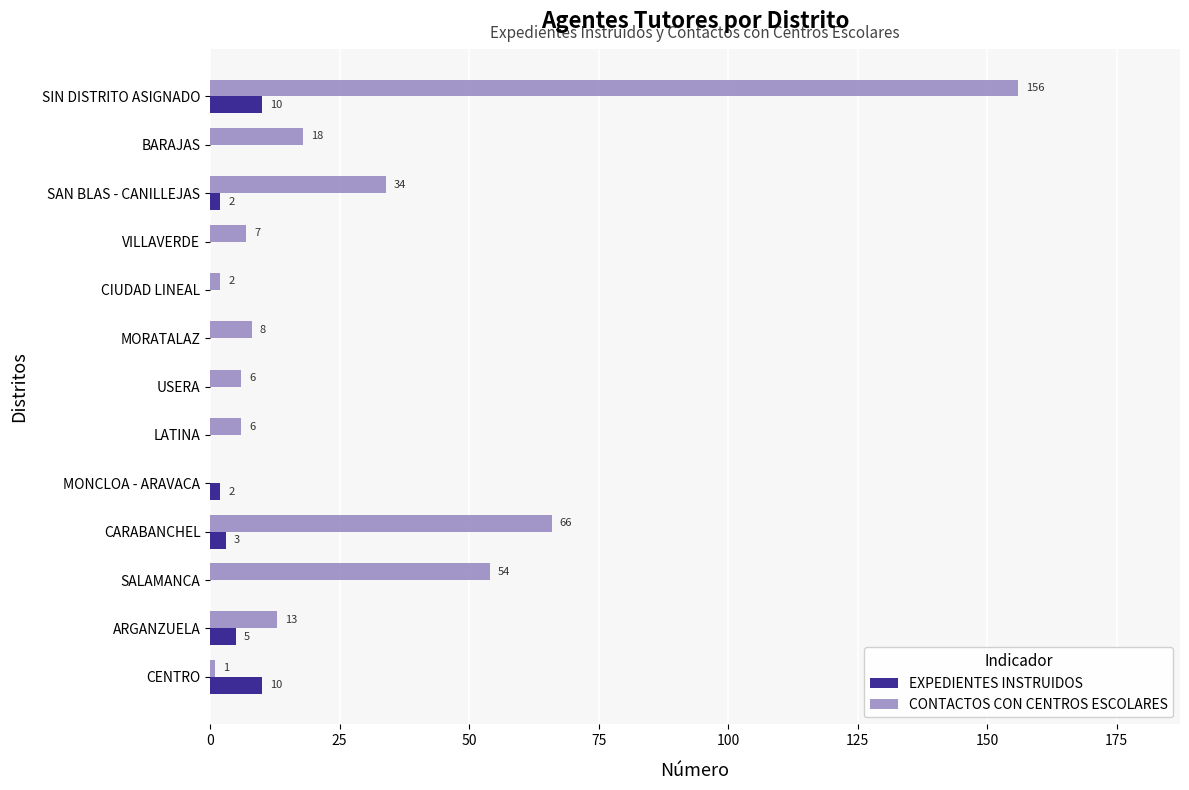

What is the sum of the EXPEDIENTES INSTRUIDOS values at MORATALAZ and ARGANZUELA?

5